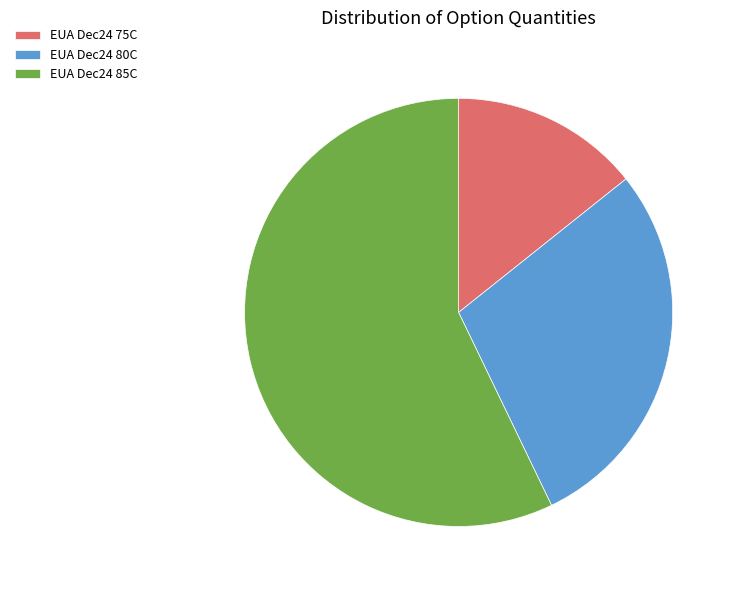

Combined, do EUA Dec24 75C and EUA Dec24 85C account for over 50%?

Yes